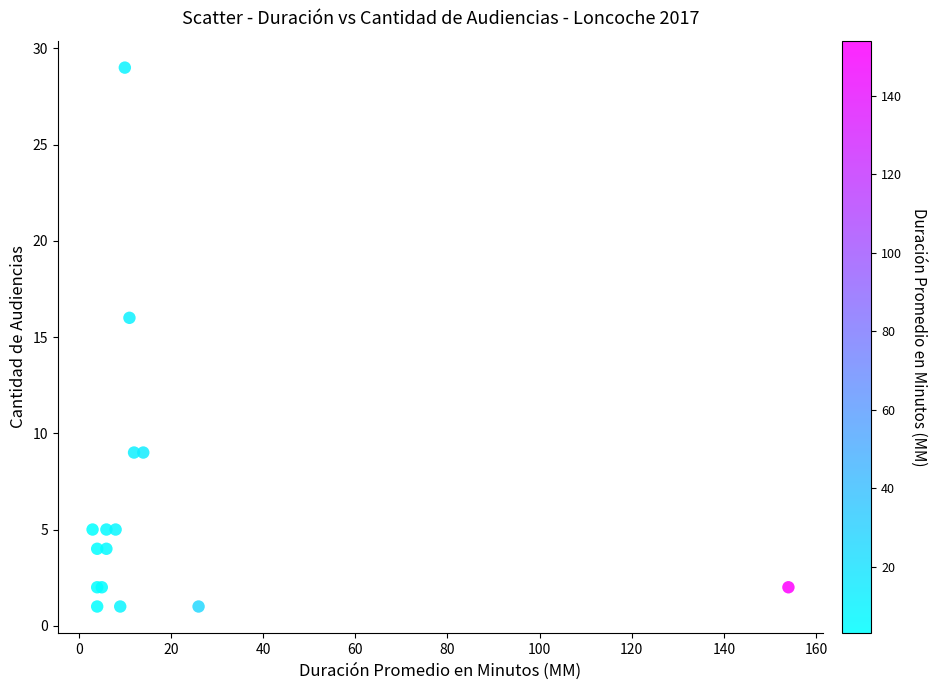

What Y value in the scatter plot is closest to 15?

16